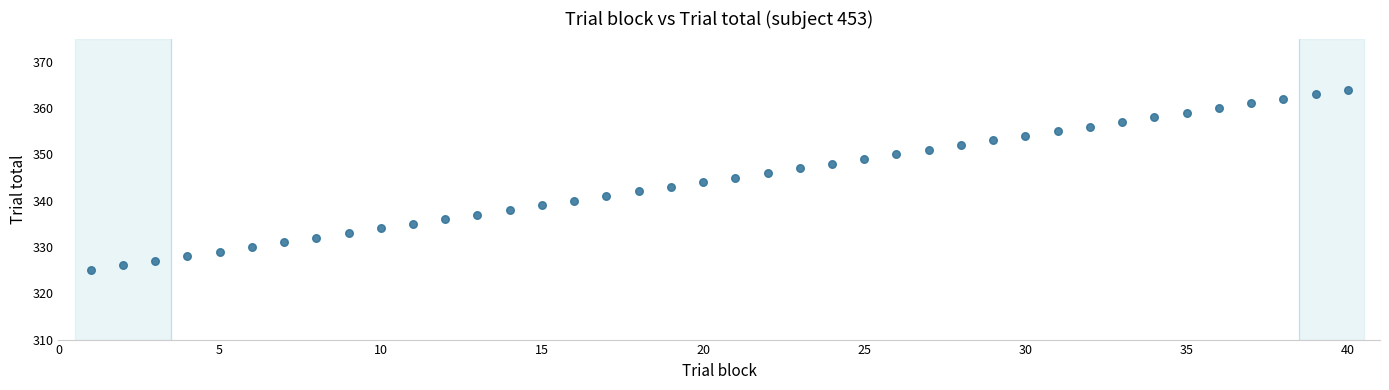

What is the range of Y values (max minus min)?

39